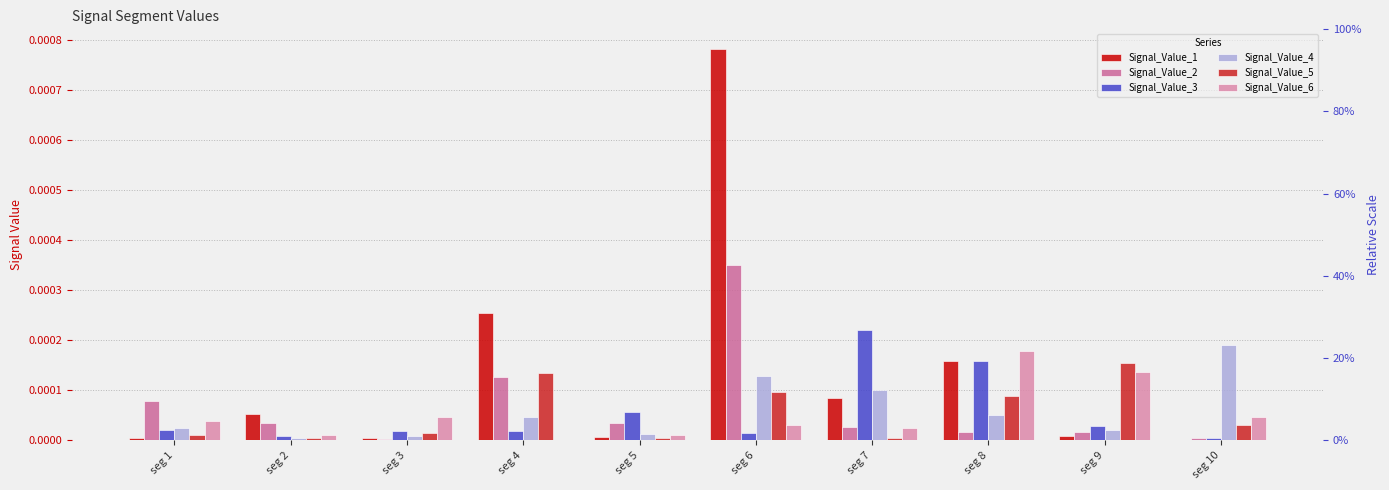

How many distinct data groups are displayed?

6